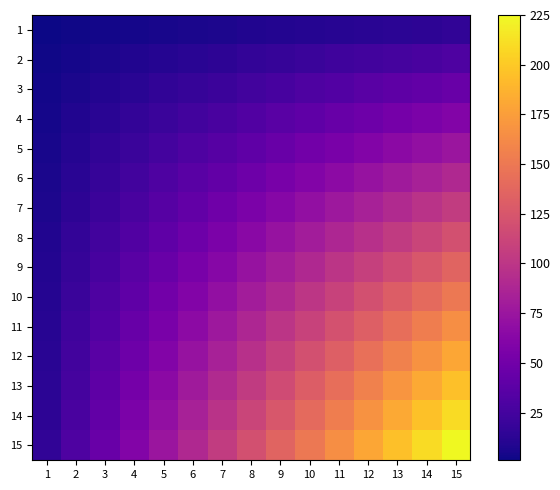

List the series in order of their peak value, lowest first.

1, 2, 3, 4, 5, 6, 7, 8, 9, 10, 11, 12, 13, 14, 15